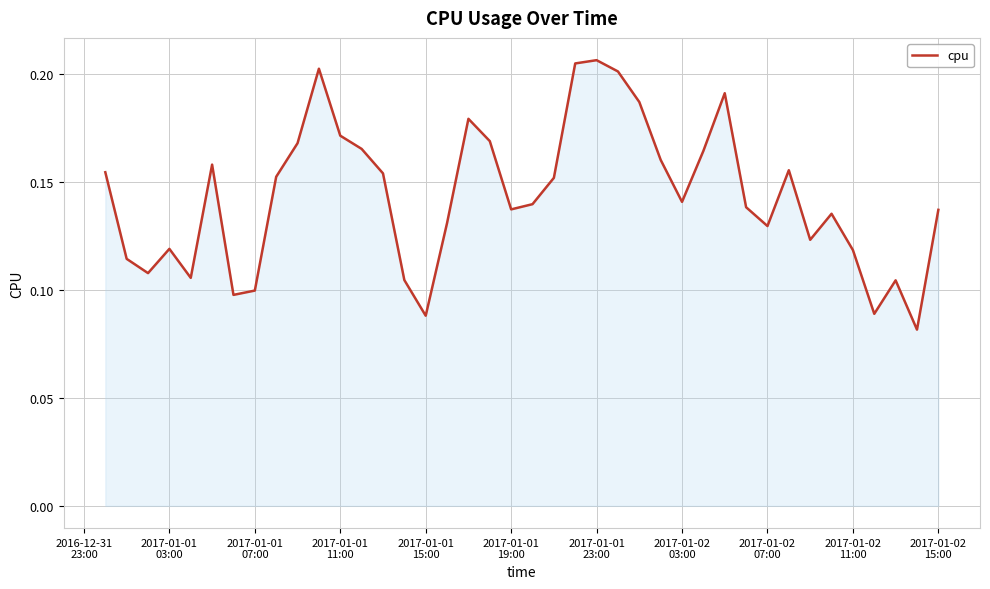

What is the difference between the maximum and minimum values?

0.1